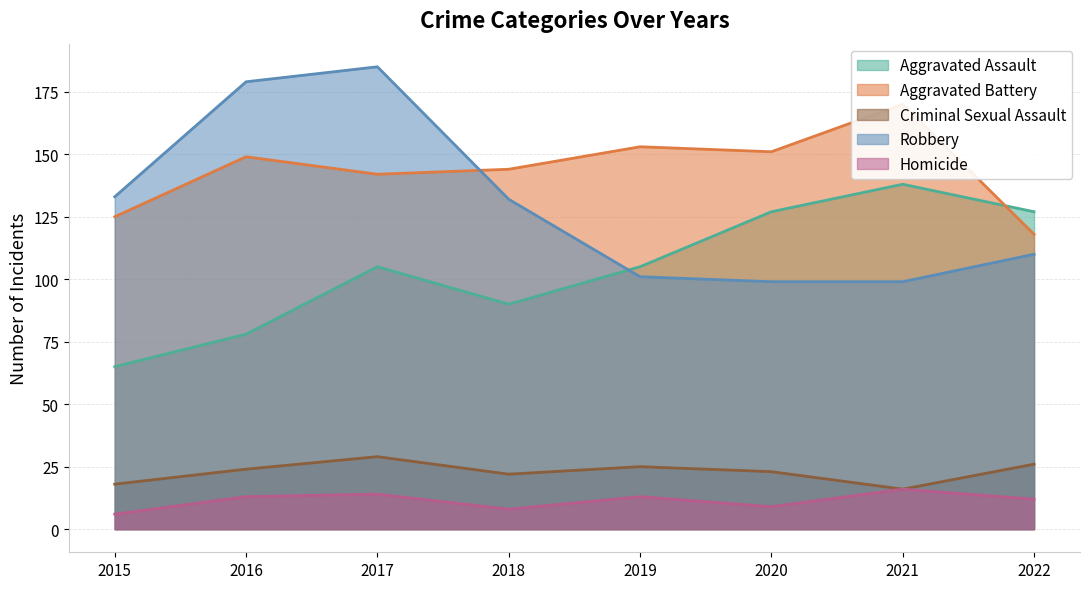

Is the value of Aggravated Battery at 2016 greater than the value of Criminal Sexual Assault at 2015?

Yes